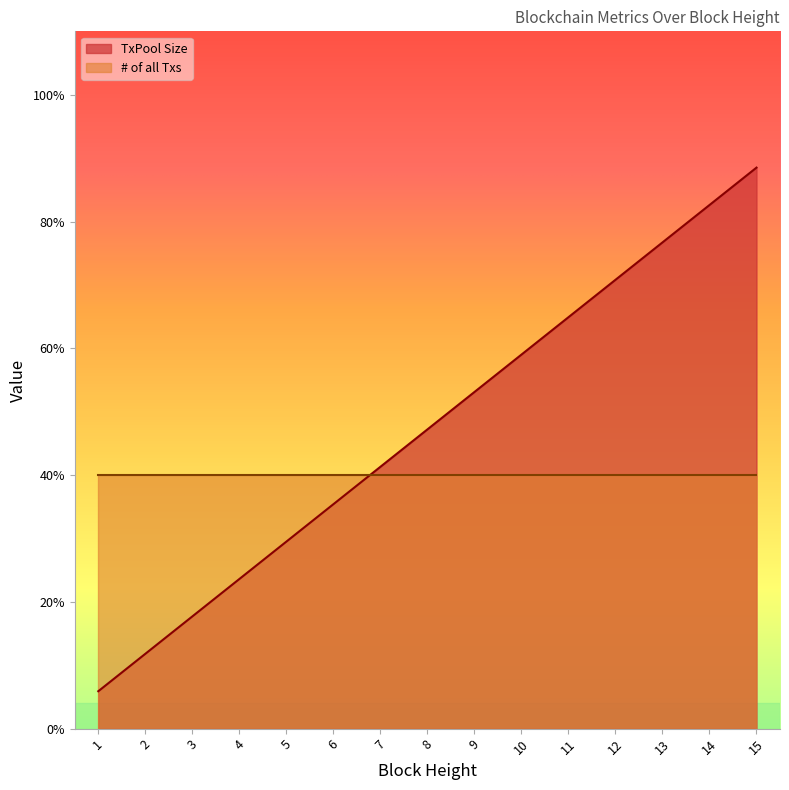

What are all the series names shown in the legend?

TxPool Size, # of all Txs